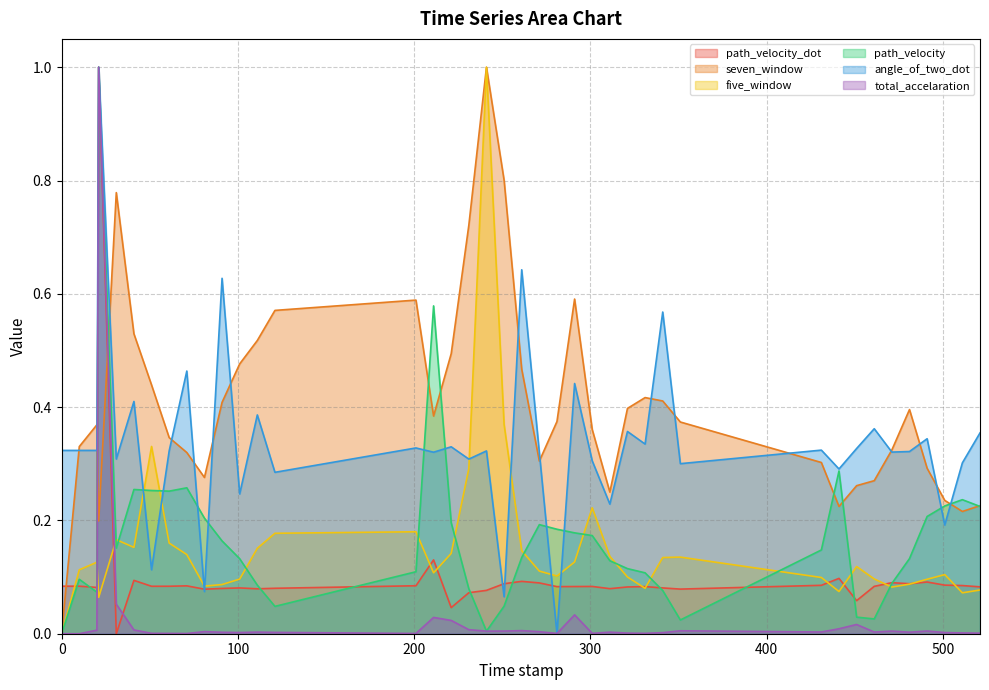

After their last crossing, which series has the higher values: angle_of_two_dot or seven_window?

angle_of_two_dot